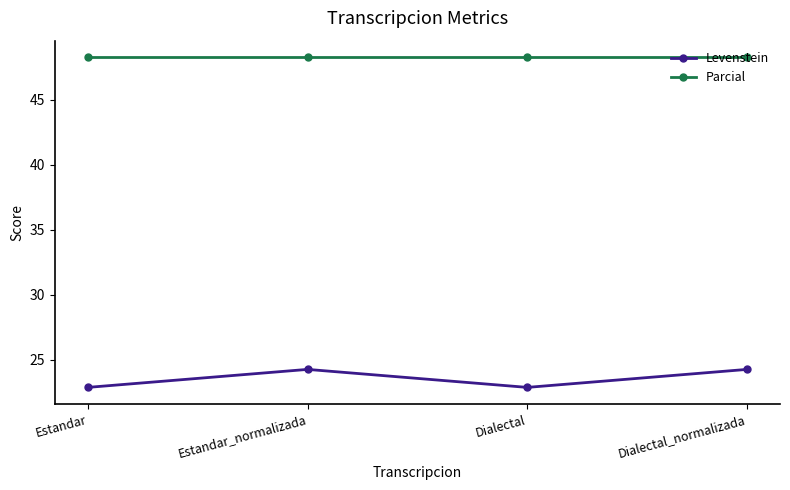

At how many categories does at least one series exceed 26?

4